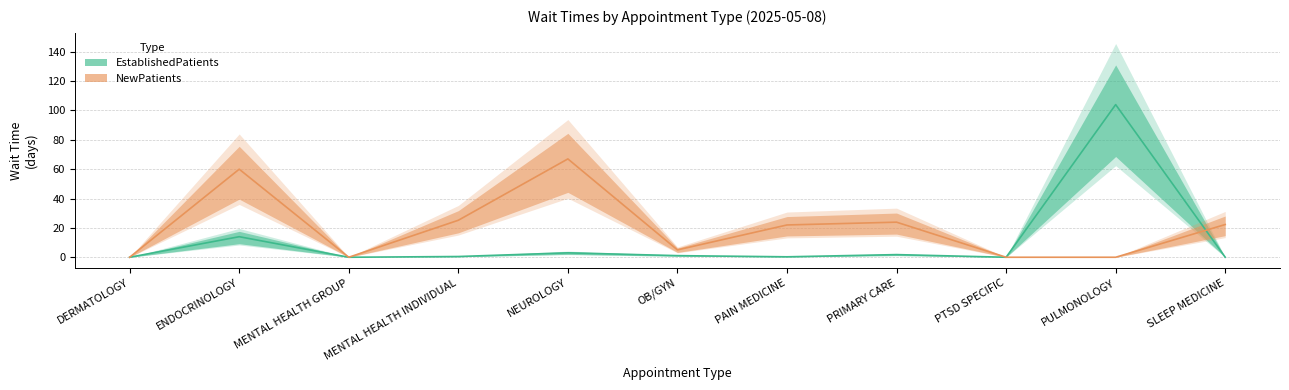

What is the value of the EstablishedPatients point at the 10th from the left?

104.0